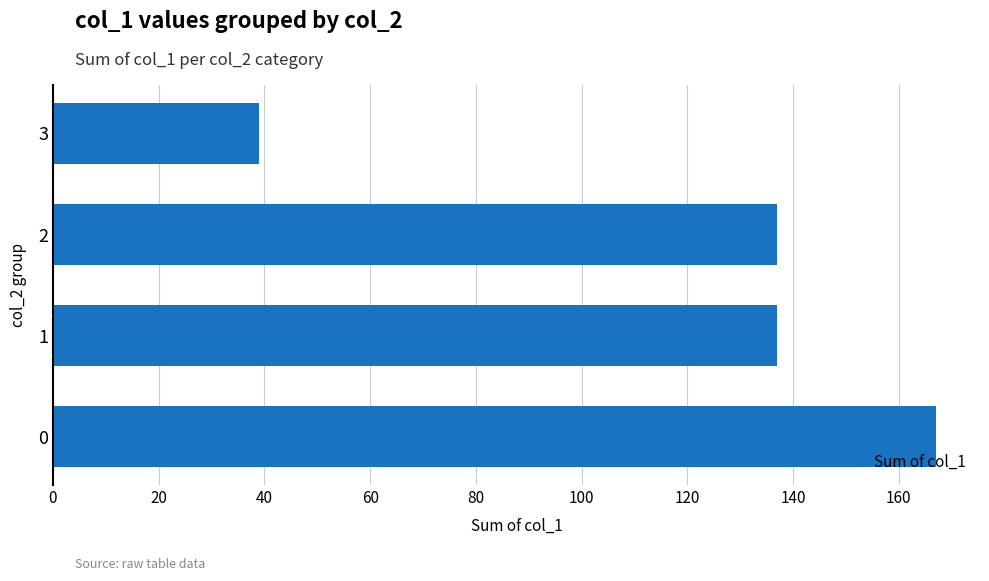

Reading top to bottom, transcribe all the data shown in this chart.

39	137	137	167